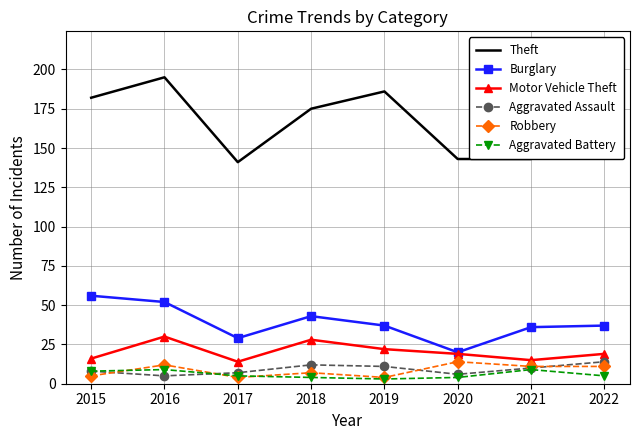

What value does the Aggravated Battery series have at 2022?

5